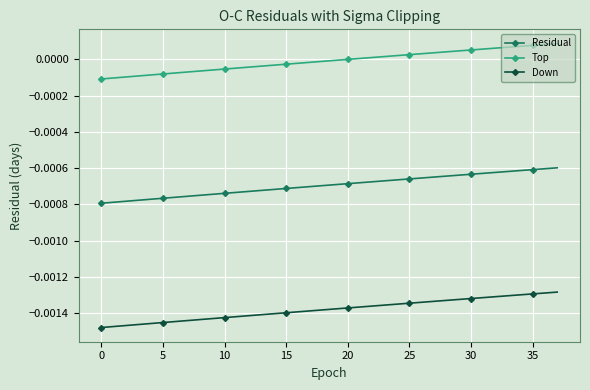

True or false: Residual and Down intersect in this chart.

False